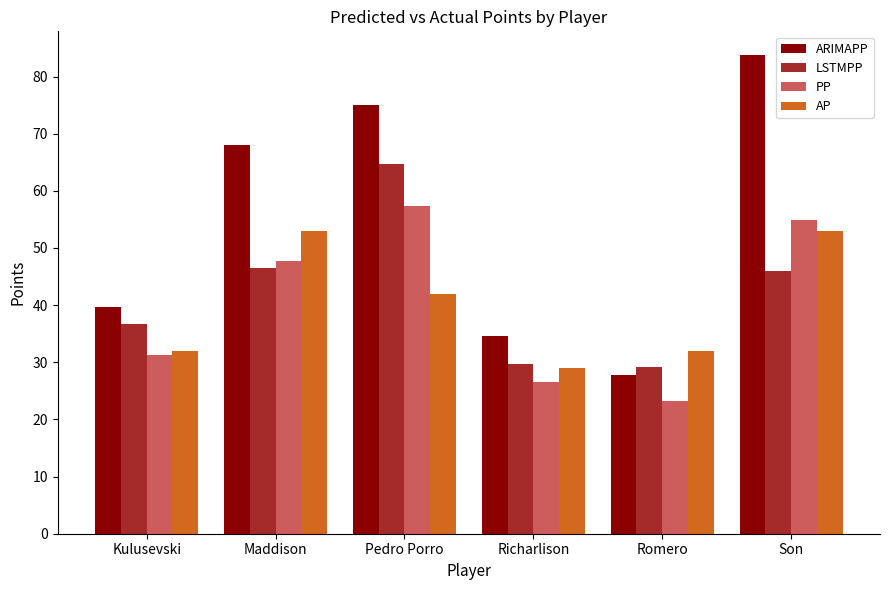

Reading right to left, transcribe all the data shown in this chart.

ARIMAPP: 83.7	27.9	34.6	75.0	68.0	39.7
LSTMPP: 46.0	29.2	29.7	64.6	46.5	36.6
PP: 54.9	23.2	26.5	57.4	47.8	31.3
AP: 53.0	32.0	29.0	42.0	53.0	32.0